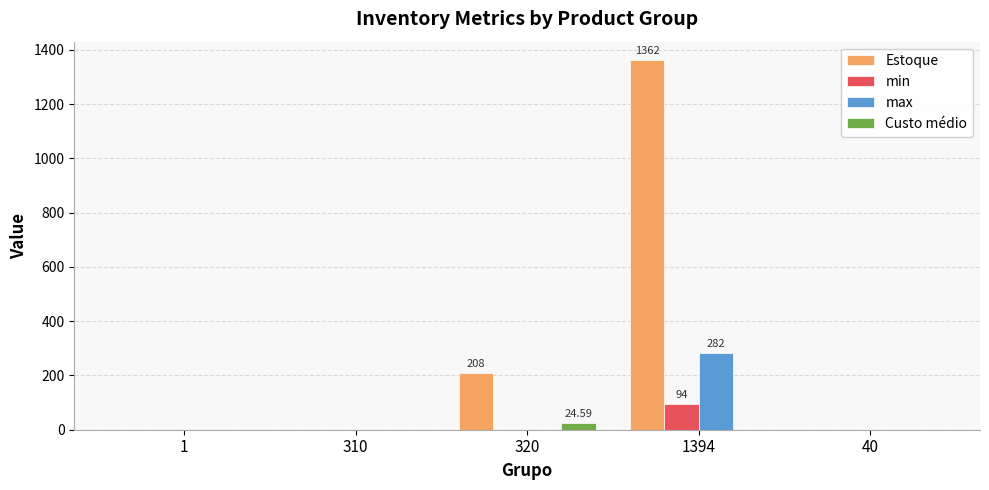

What is the sum of all max values?

282.0